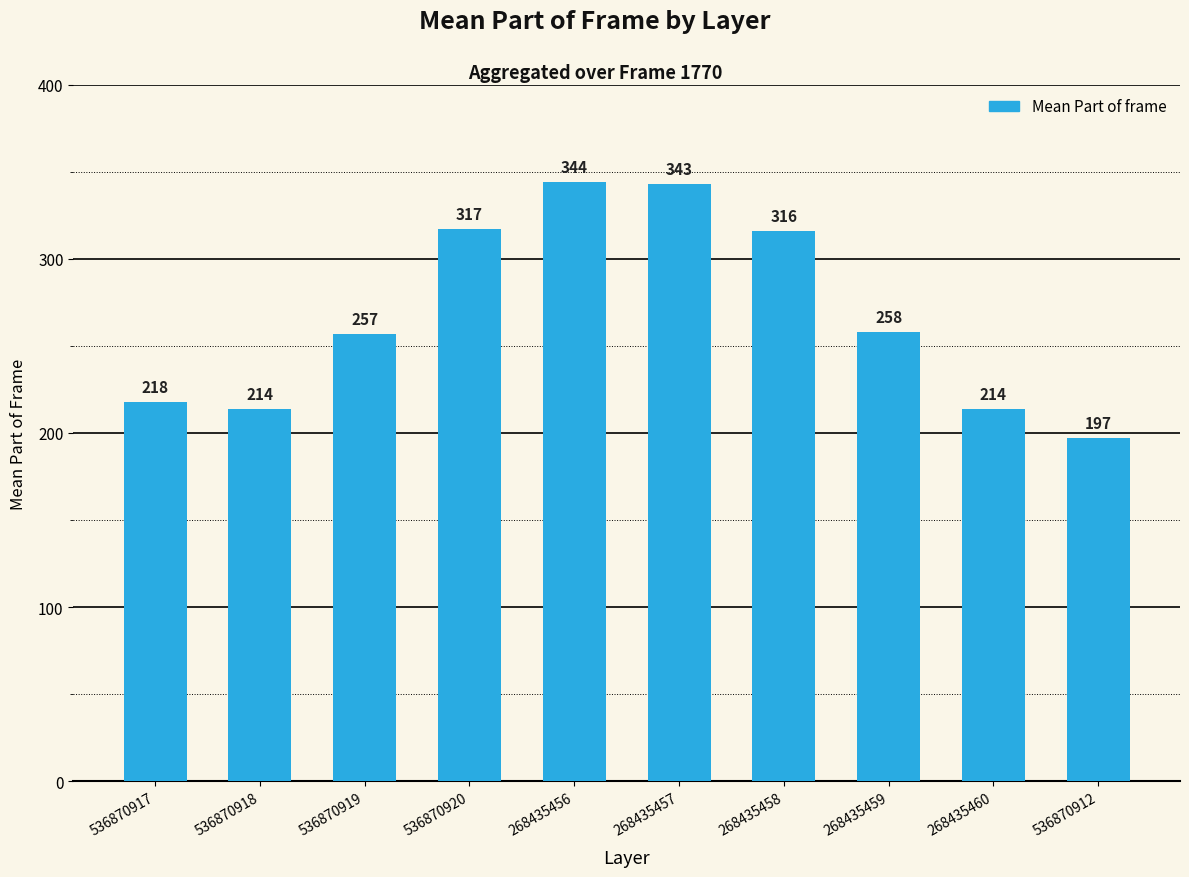

How many bars are there in total?

10